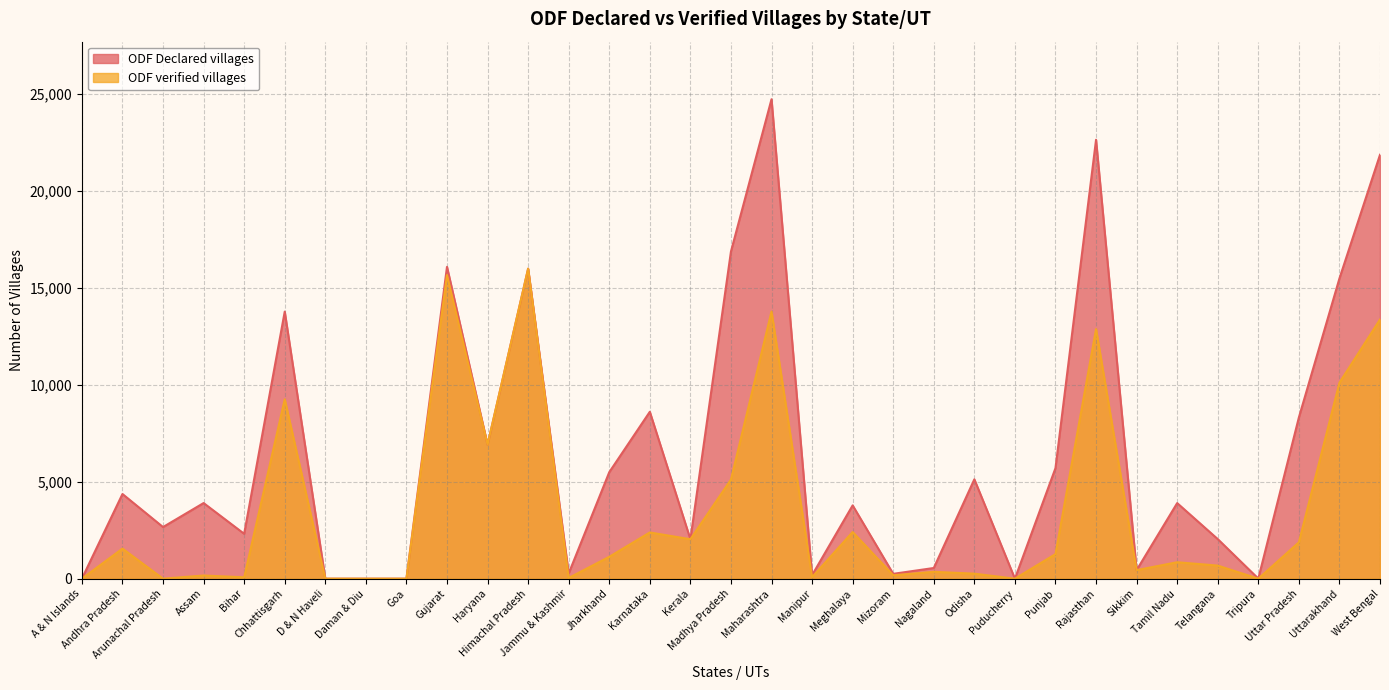

Is the value of ODF verified villages at Uttar Pradesh greater than the value of ODF Declared villages at Tripura?

Yes